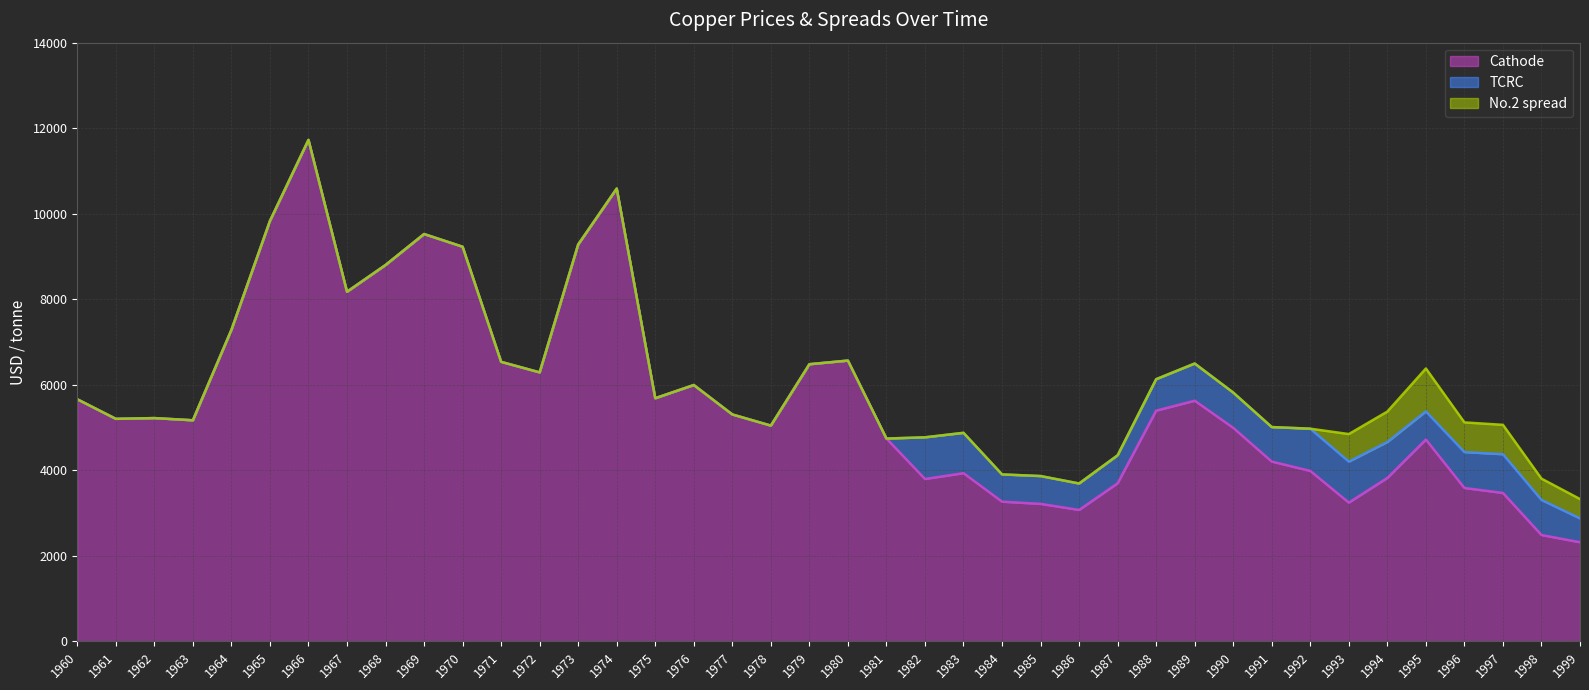

Which category has the highest value in the Cathode series?

1966